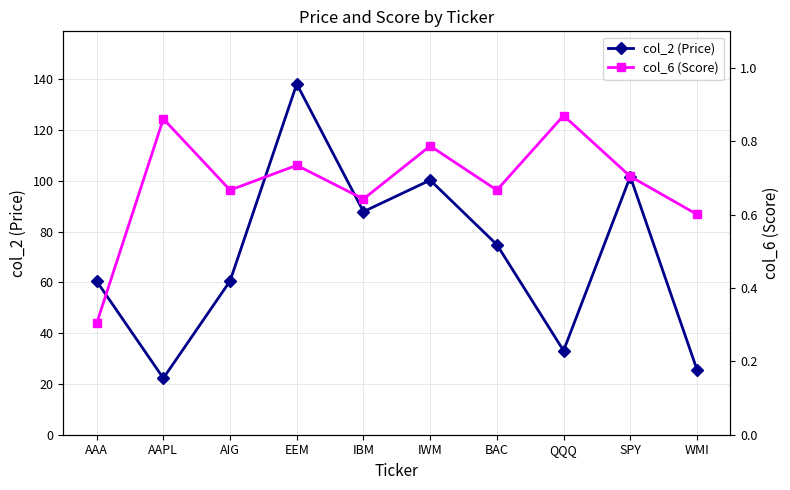

At which category does the chart reach its peak across all series?

EEM